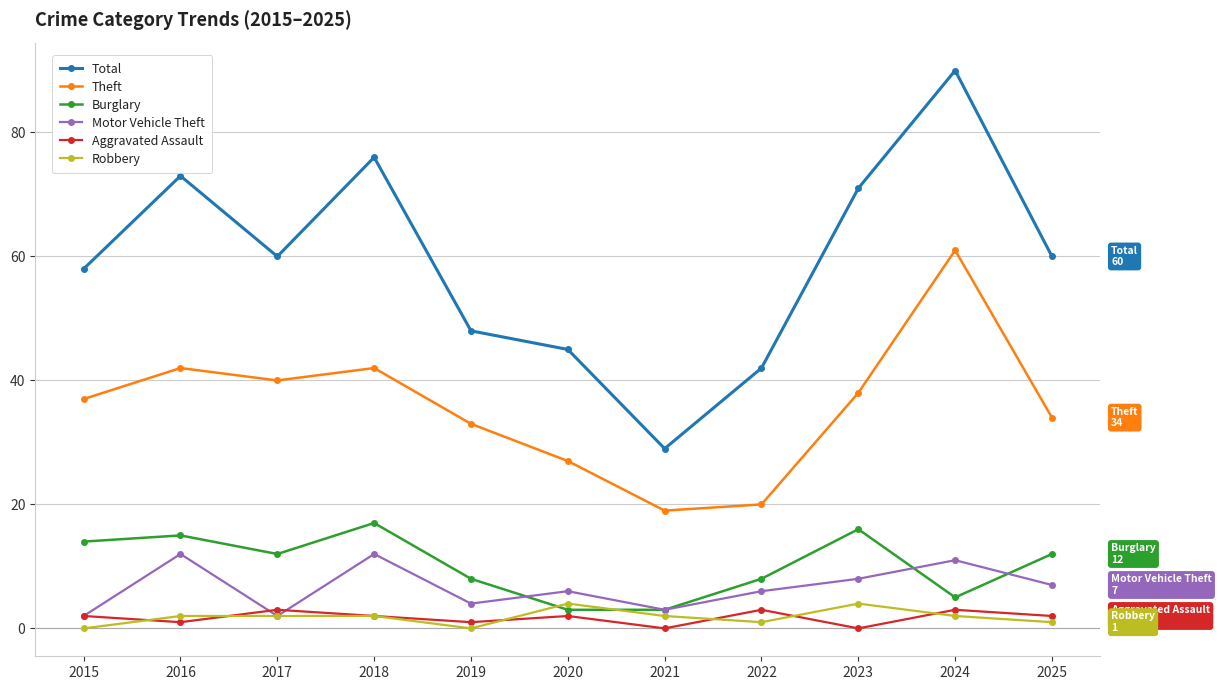

Which label corresponds to the smallest value in the chart?

2021